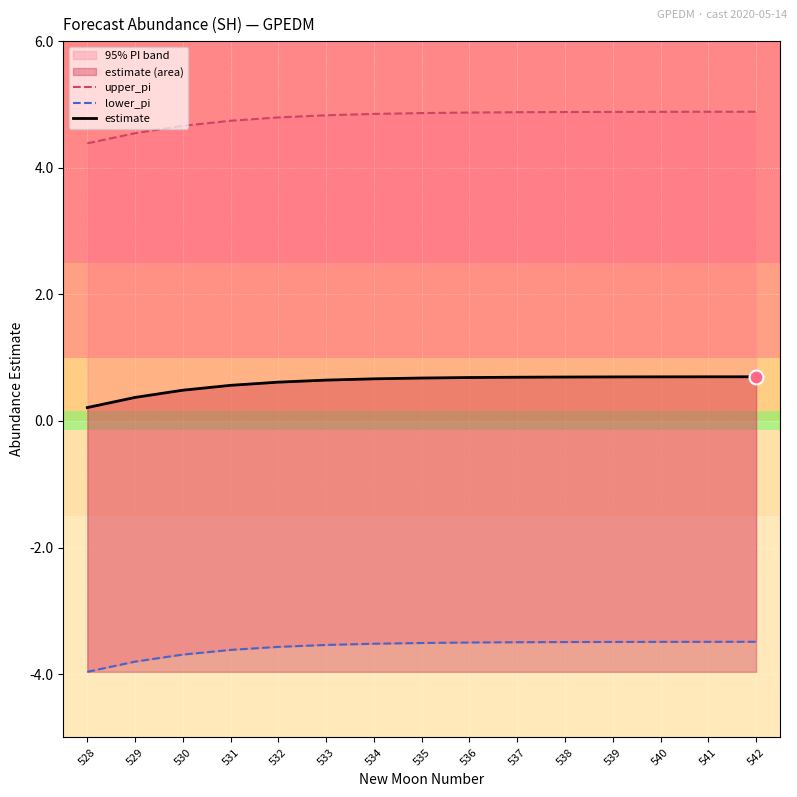

What is the difference between the second highest and minimum values in the upper_pi series?

0.5